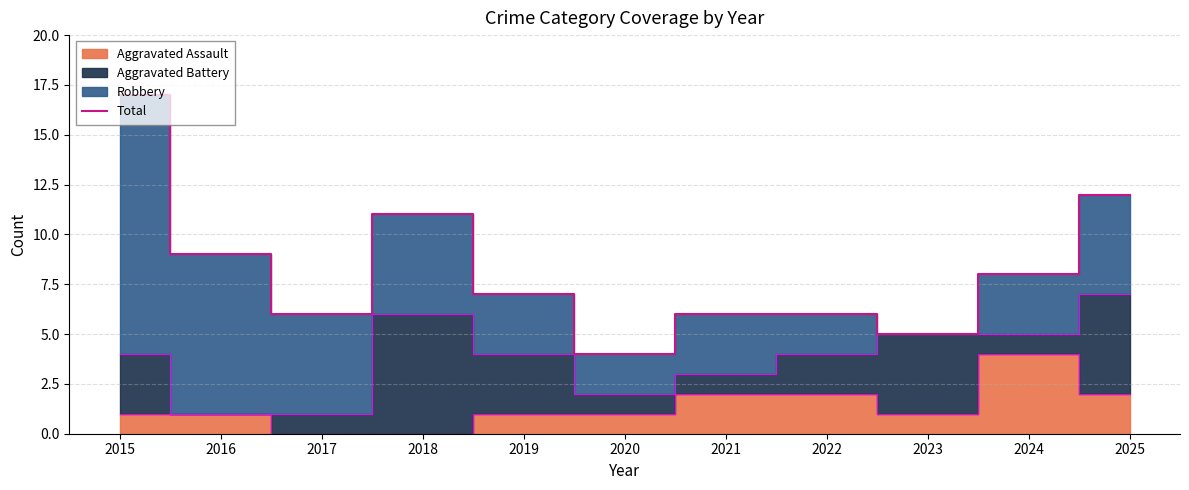

What is the value of the 7th point from the left?

6